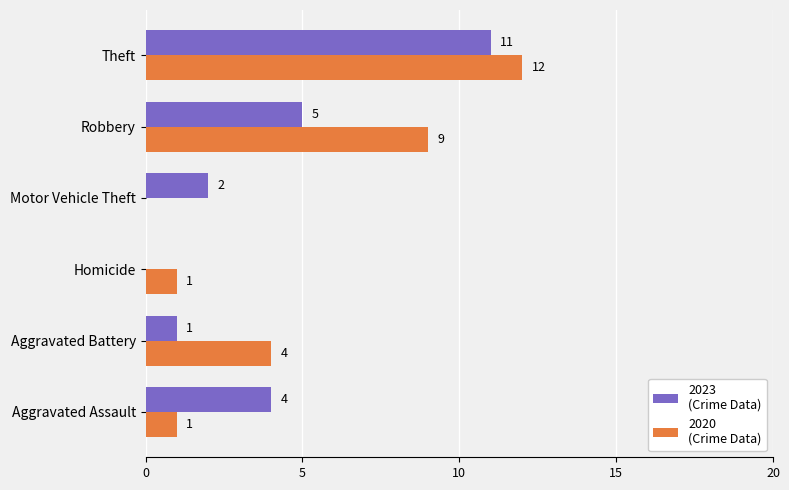

At which category does the chart reach its peak across all series?

Theft